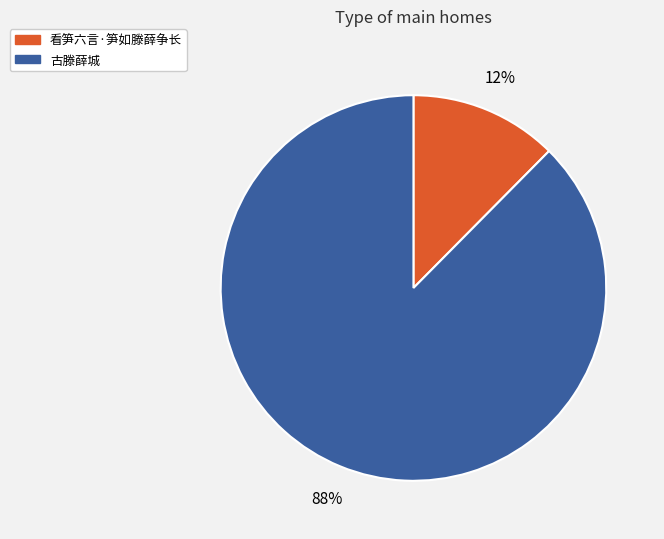

Between 看笋六言·笋如滕薛争长 and 古滕薛城, which is larger?

古滕薛城